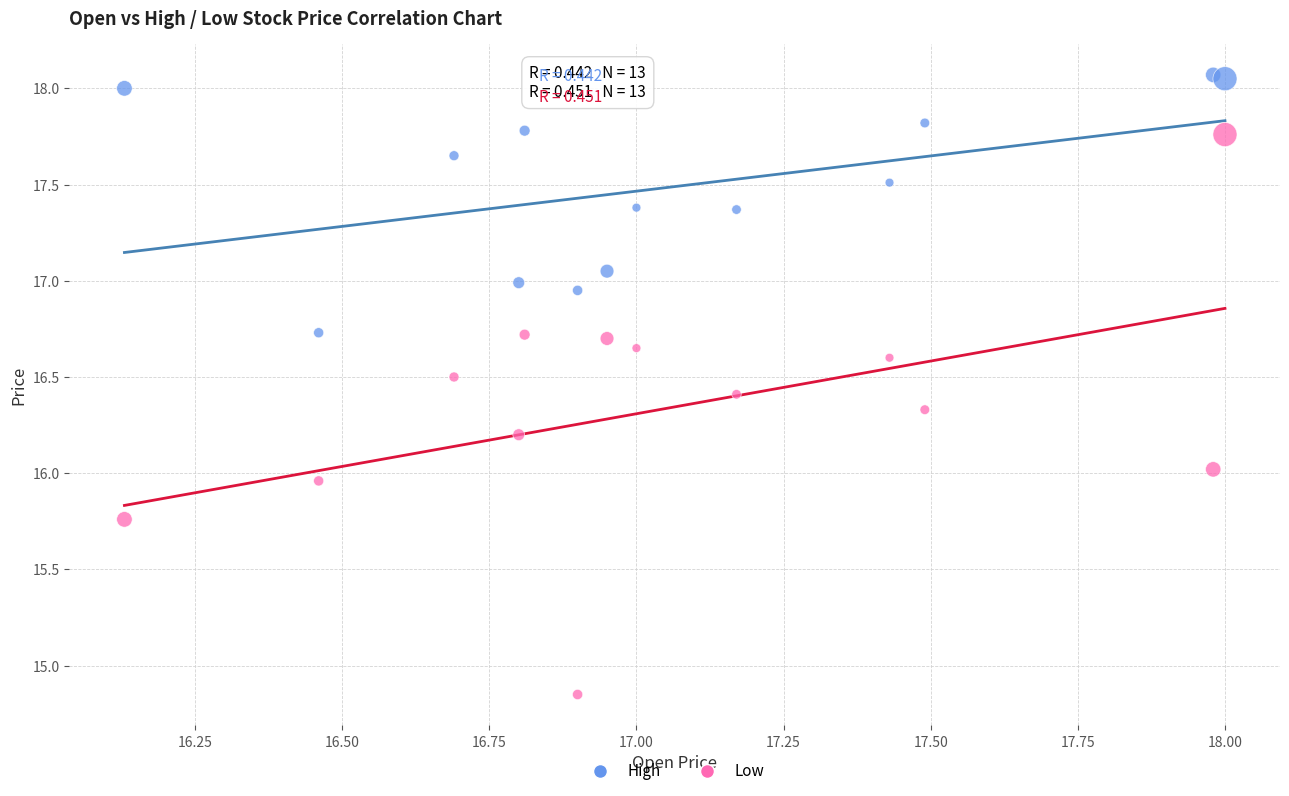

Which series has the widest spread of Y values?

Low